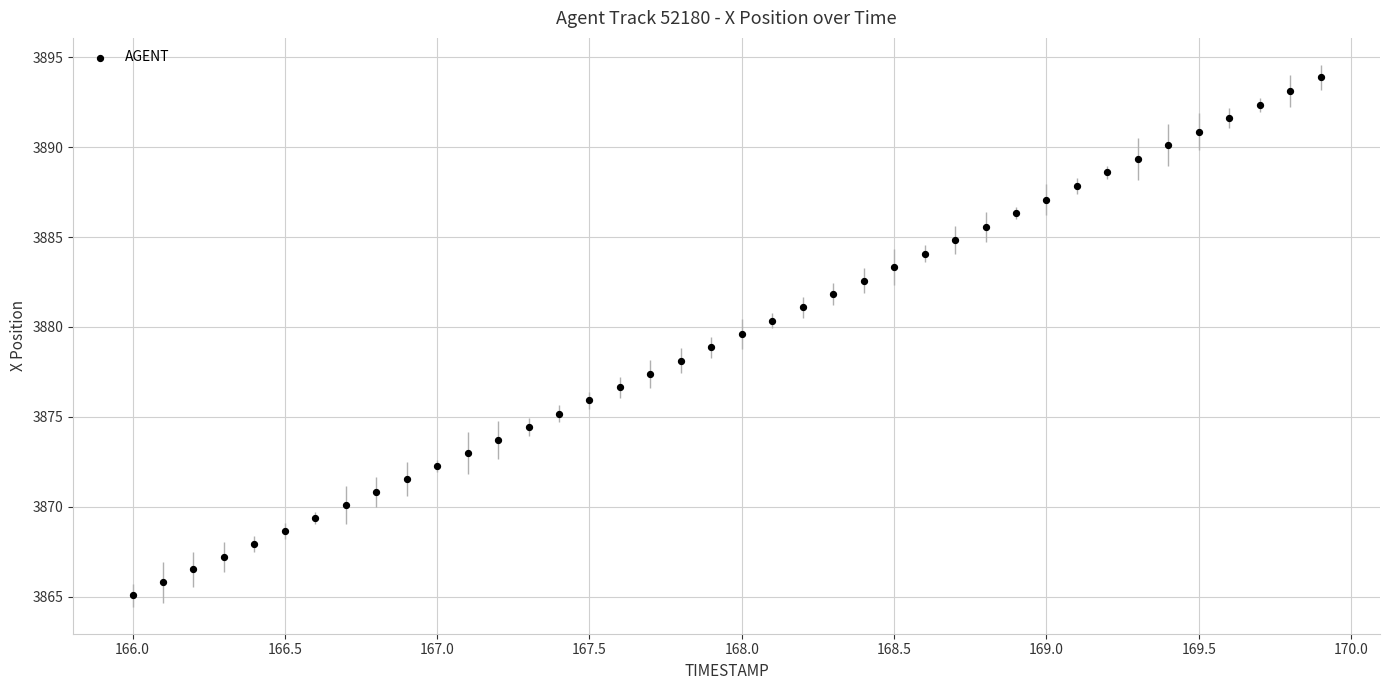

What is the range of X values (max minus min)?

3.9